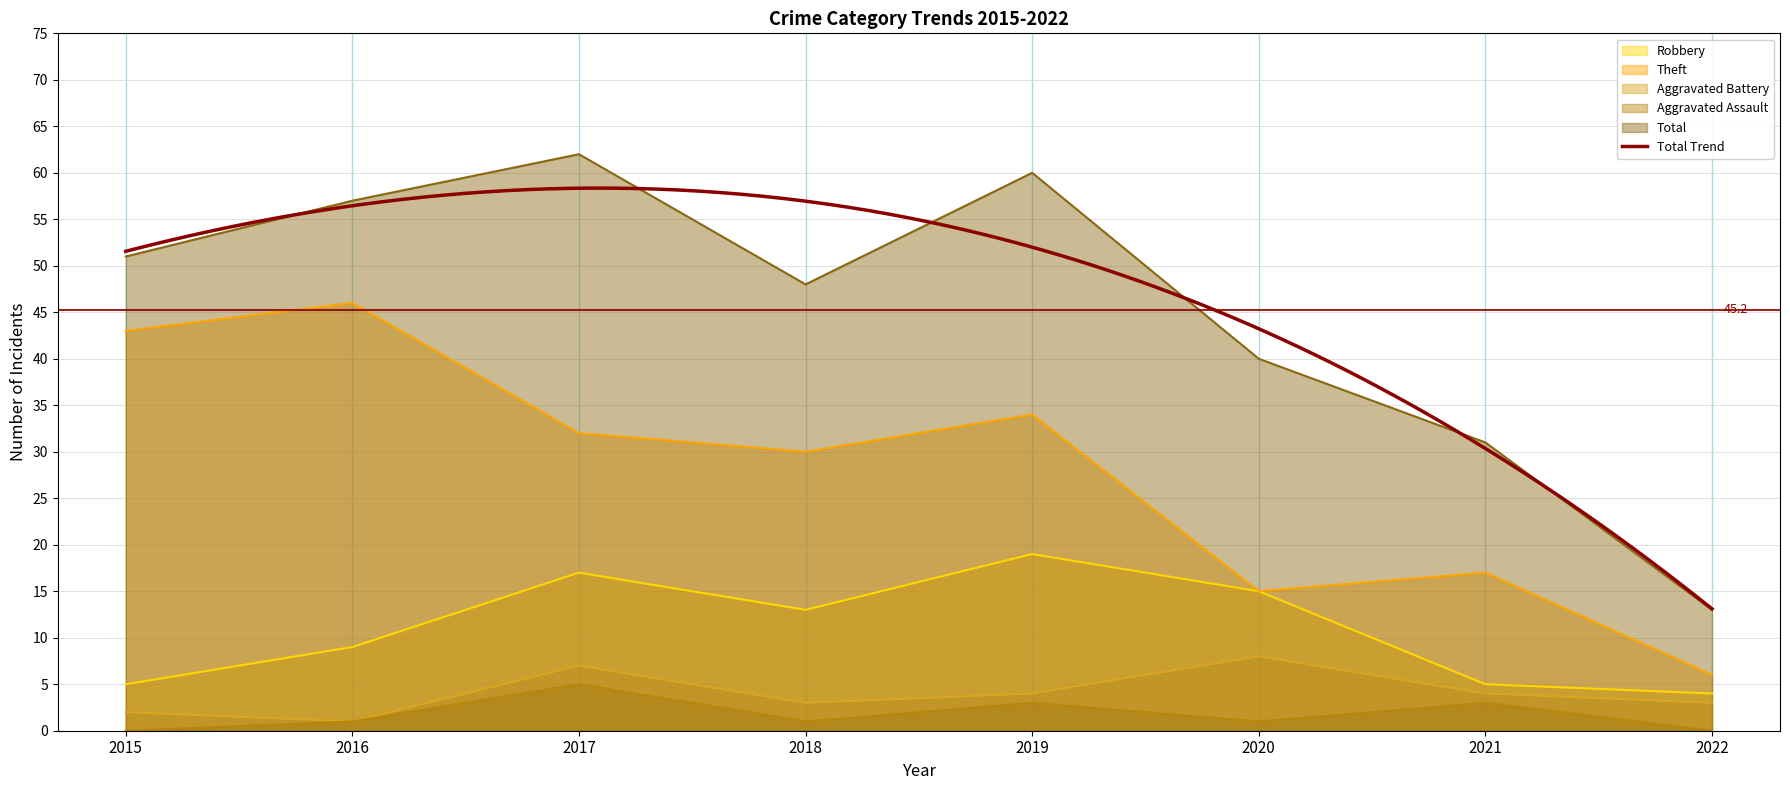

How many interior local valleys does the Robbery series have?

1